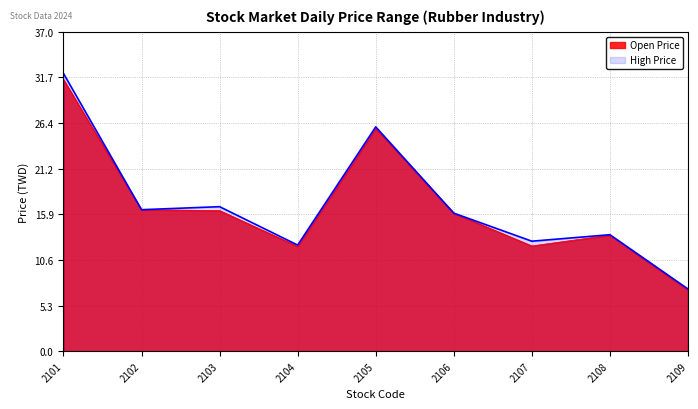

What is the approximate value of Open Price at 2108?

13.4